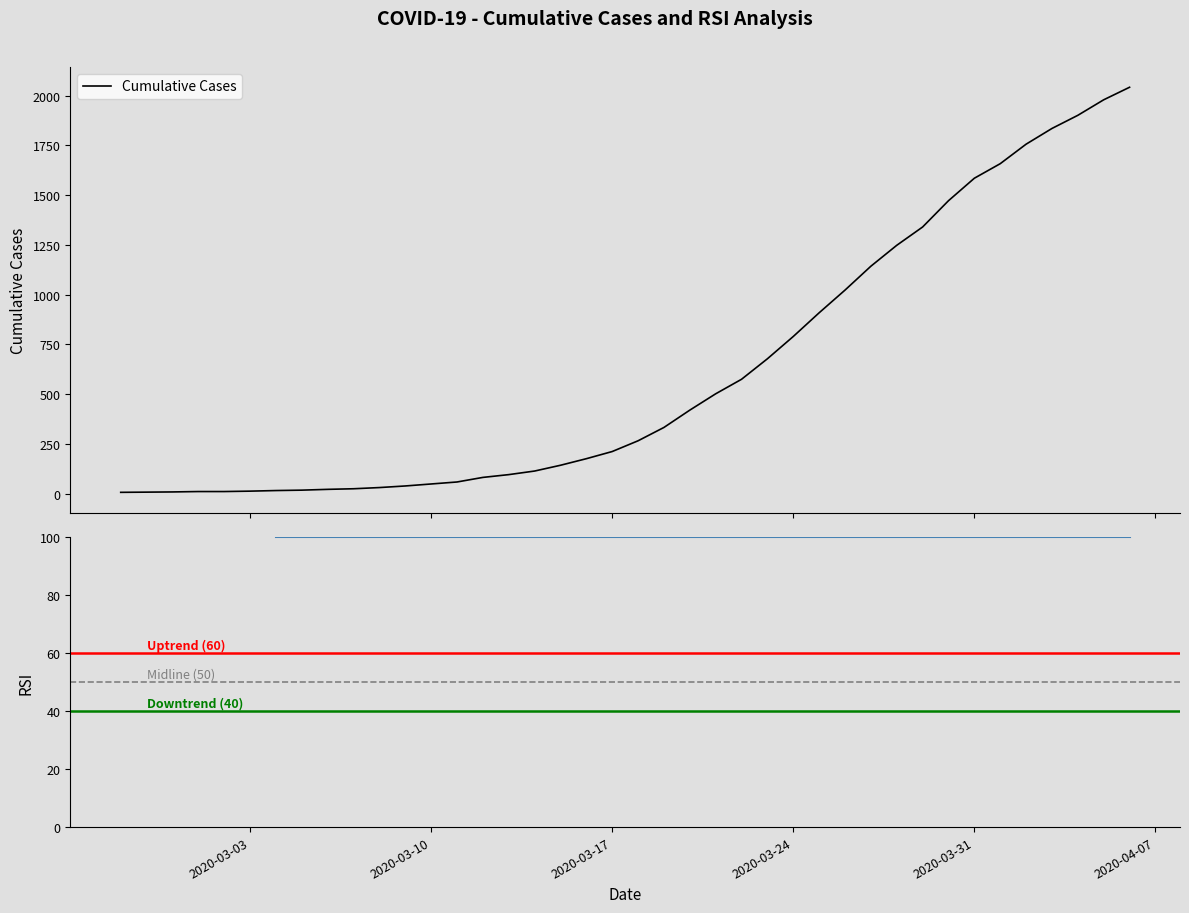

What is the sum of all values?

24596